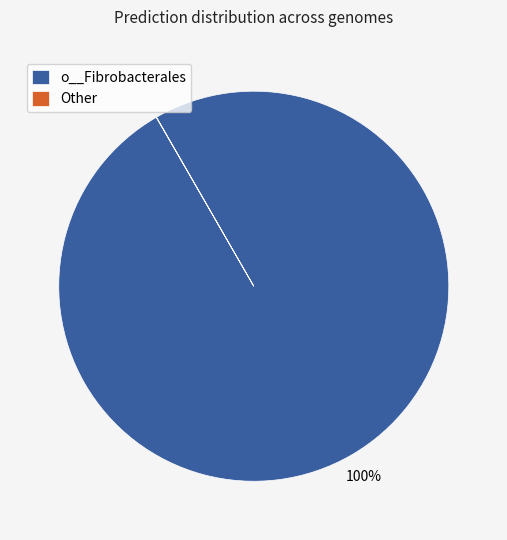

What is the majority slice?

o__Fibrobacterales